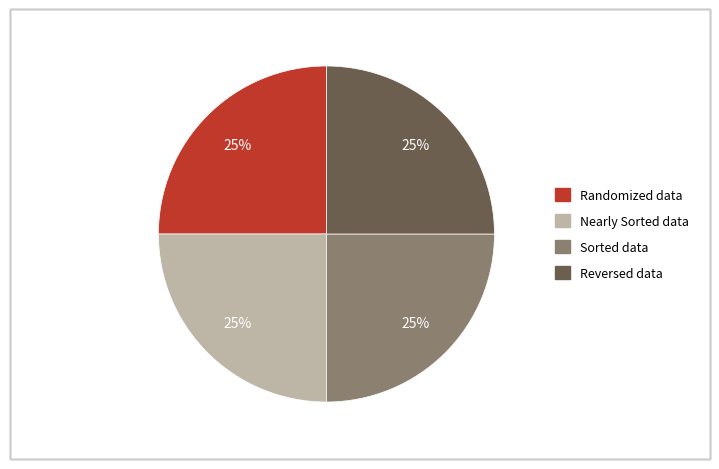

True or false: Nearly Sorted data accounts for 32% of the total.

False